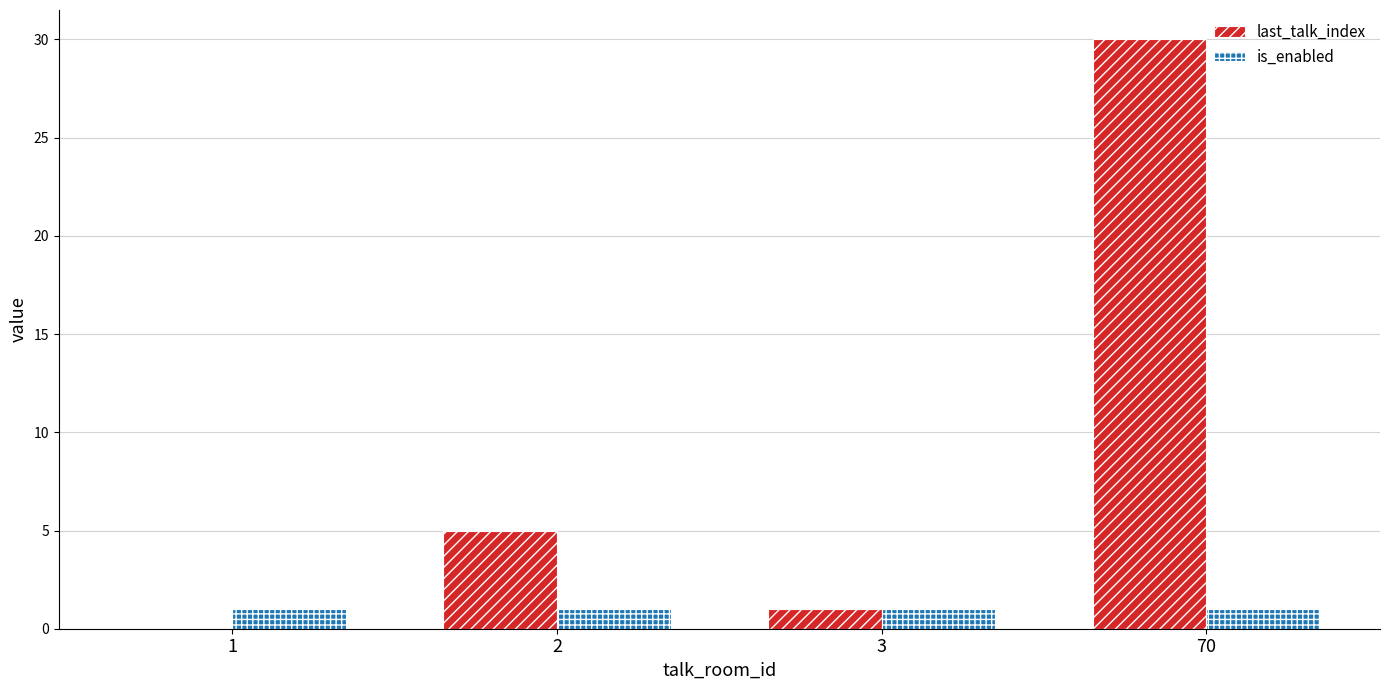

Is the value of last_talk_index at 1 greater than the value of is_enabled at 2?

No